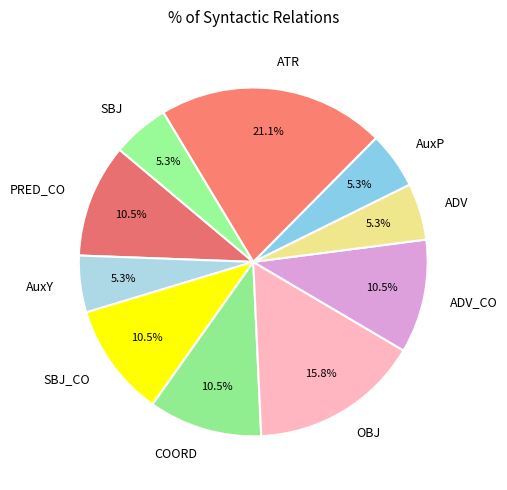

Which category has the biggest portion of the pie?

ATR